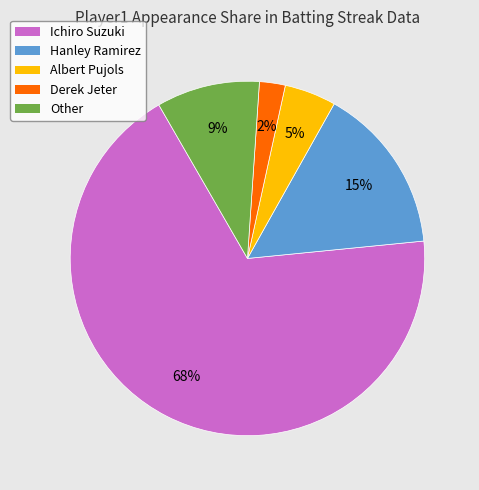

Combined, do Albert Pujols and Hanley Ramirez account for over 50%?

No